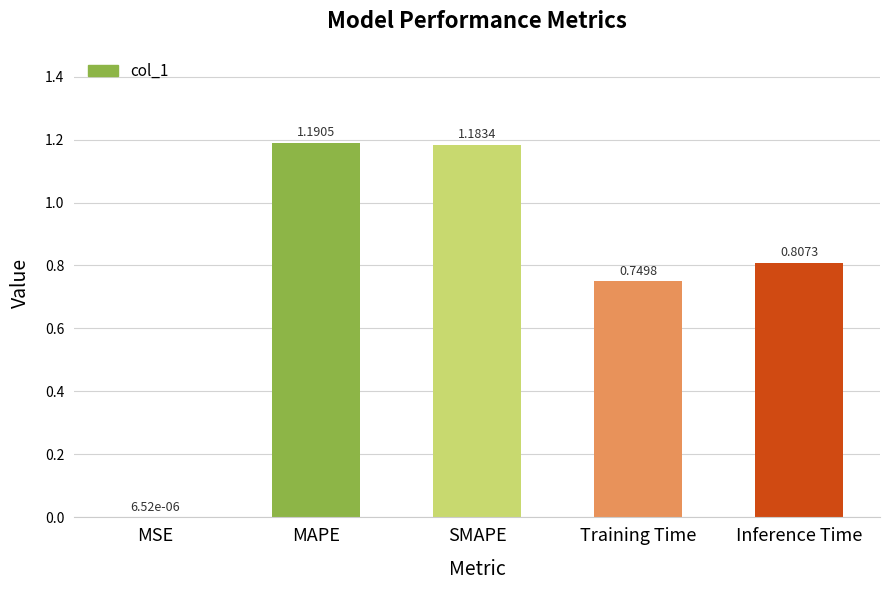

What is the change in value from SMAPE to Inference Time?

-0.4